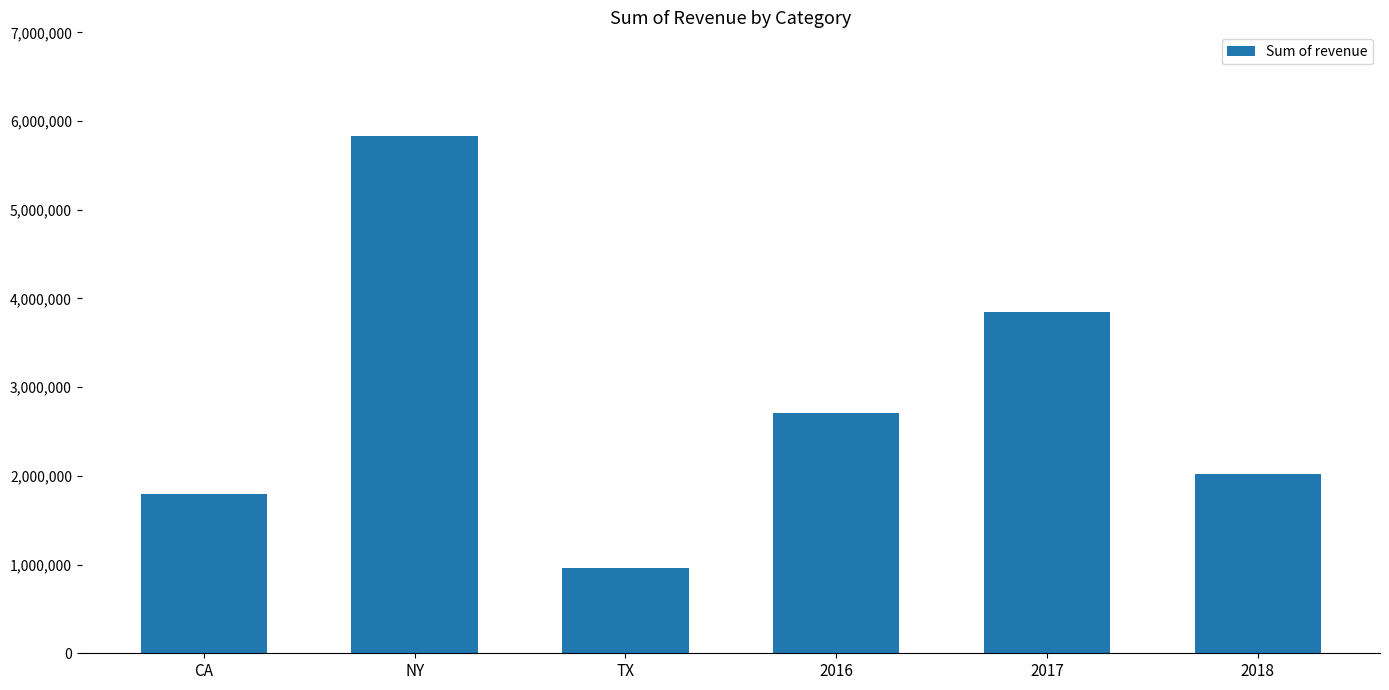

Is it true that the value at TX is 1656825.6?

False